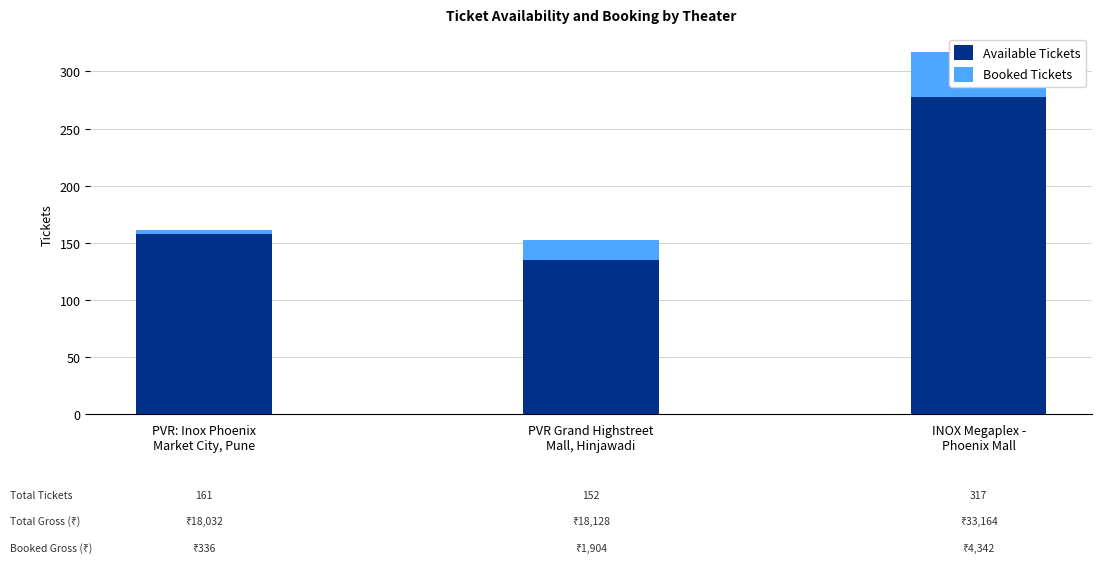

Which series has the largest range (max minus min)?

Available Tickets